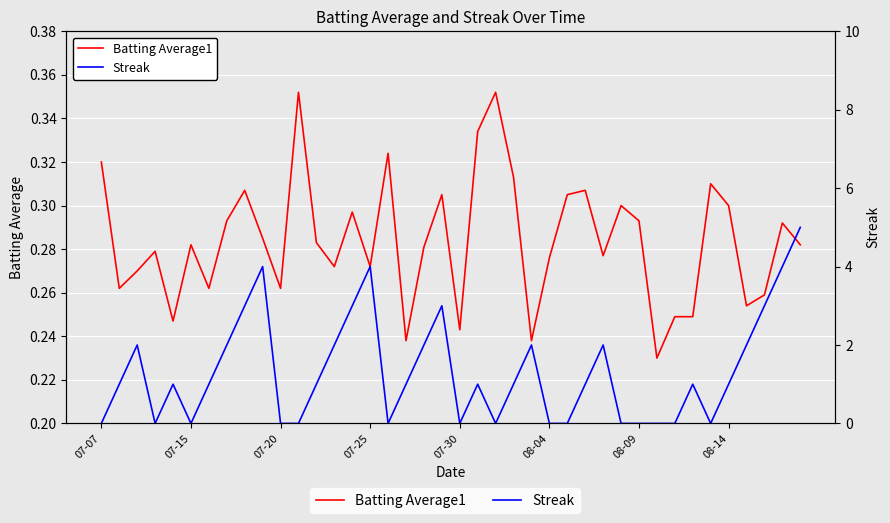

What is the total value across all series at 21?

1.3